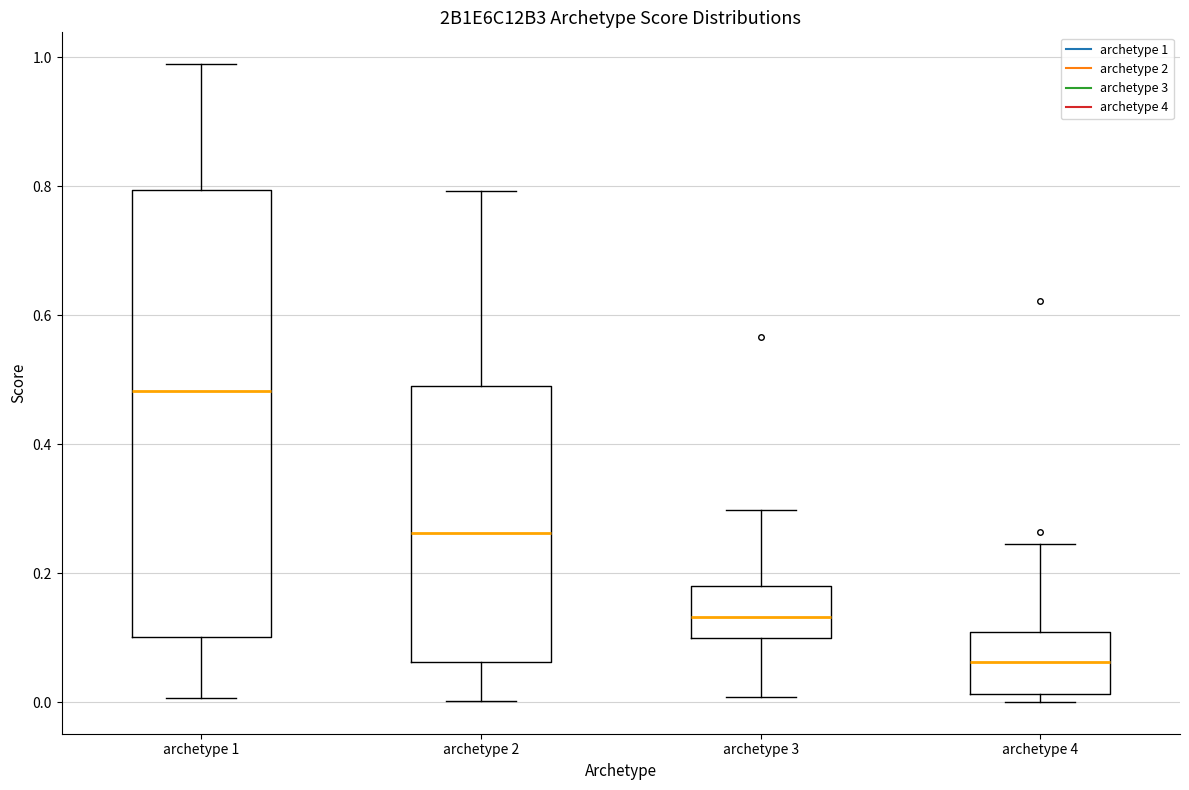

Which box has the highest median line?

archetype 1